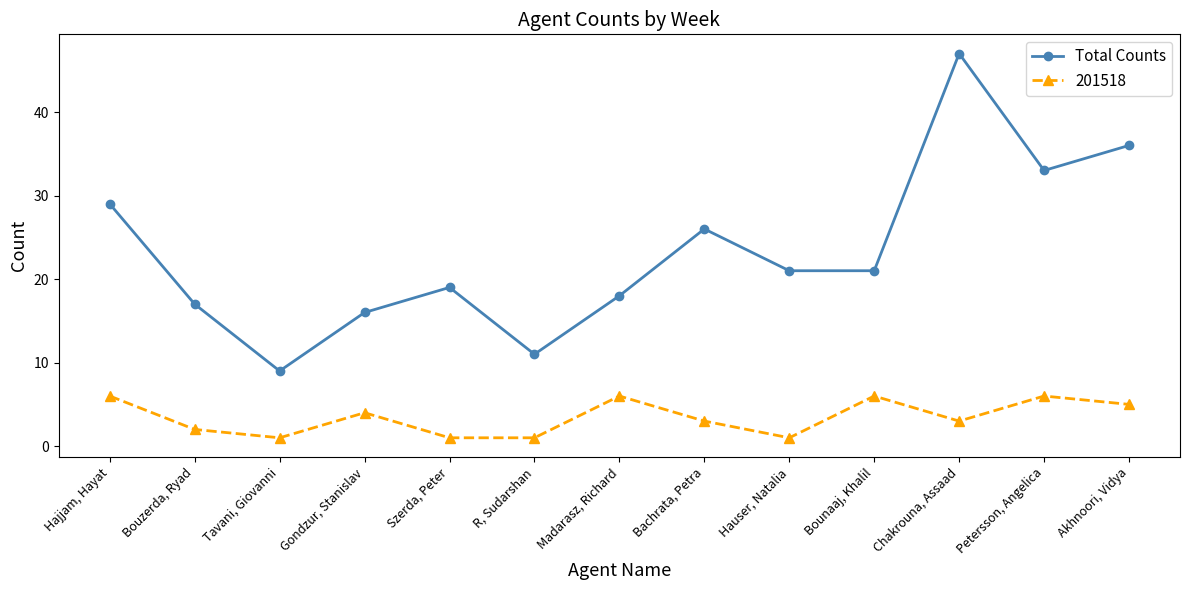

At which label does Total Counts reach its peak?

Chakrouna, Assaad